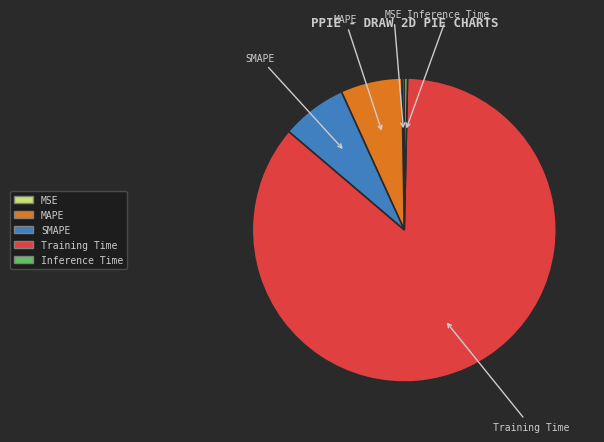

Is it true that MAPE is 21% of the pie?

False